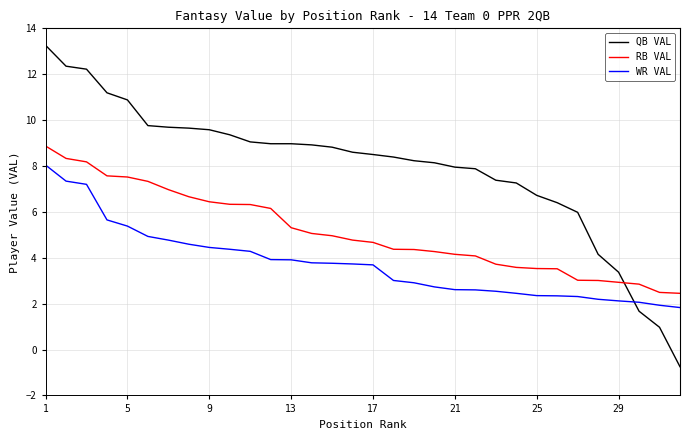

Does the chart display data point markers on the line(s)?

No